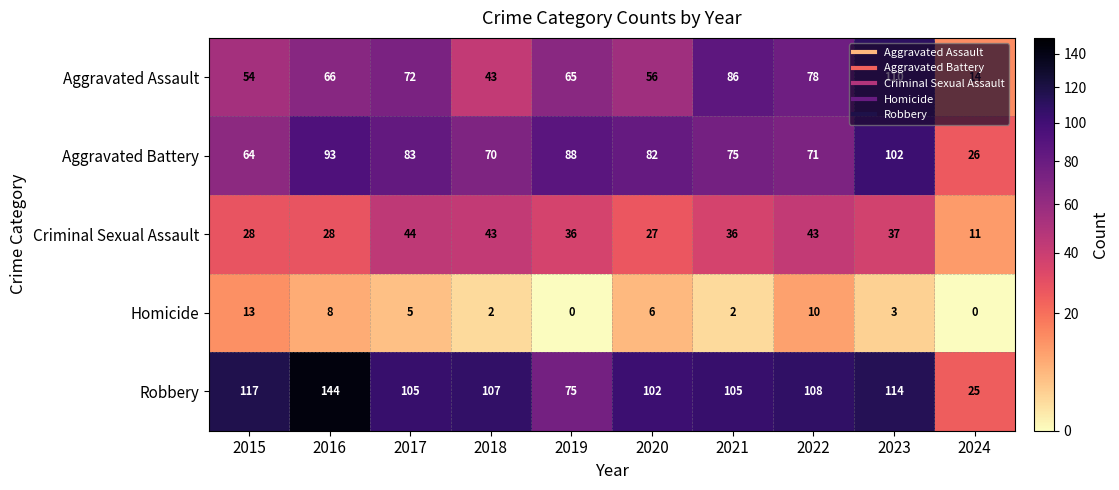

At which label does Aggravated Battery first exceed 82?

2016